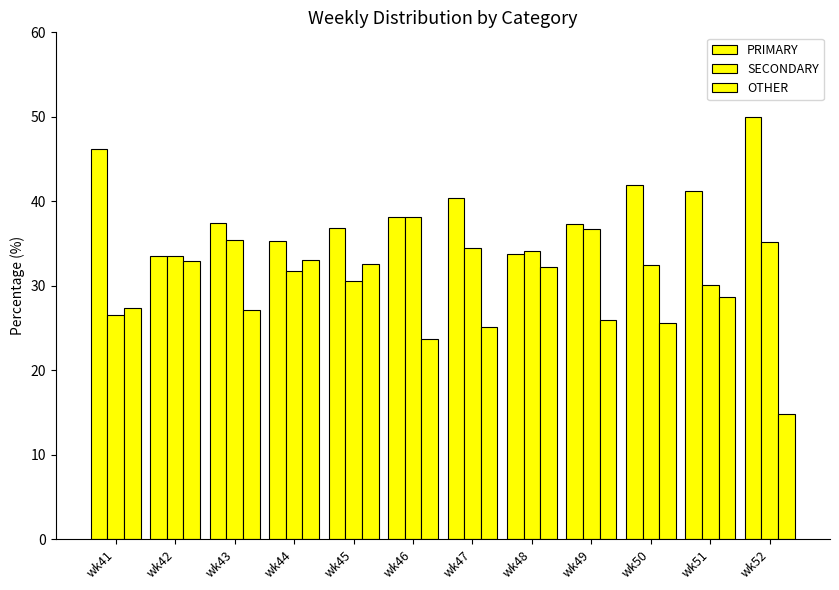

True or false: OTHER has a value of 37.0 at wk49.

False